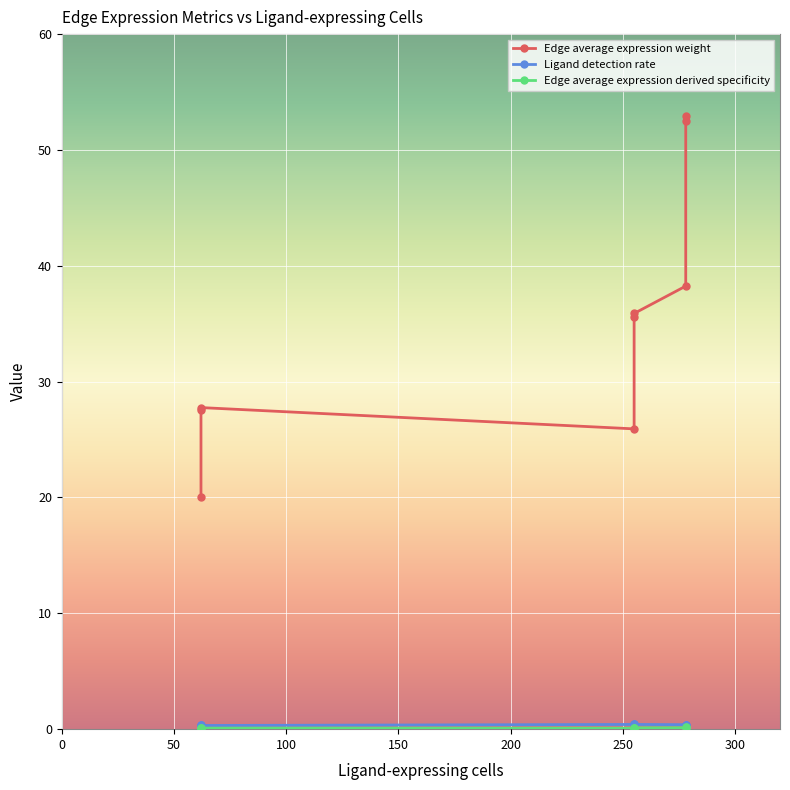

What is the highest value of the Edge average expression derived specificity series?

0.2